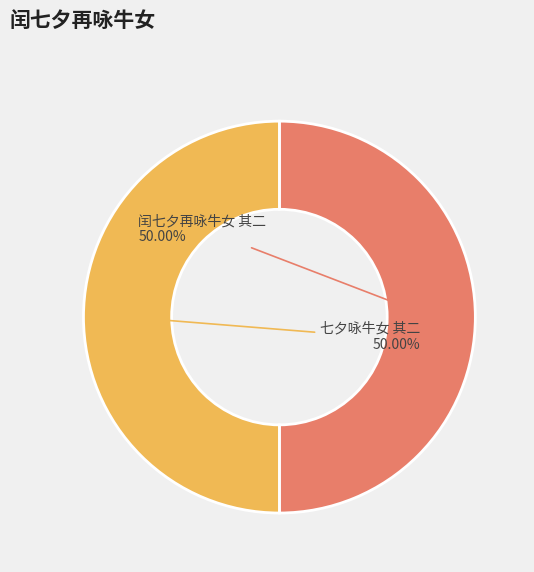

True or false: 闰七夕再咏牛女 其二 accounts for 37% of the total.

False